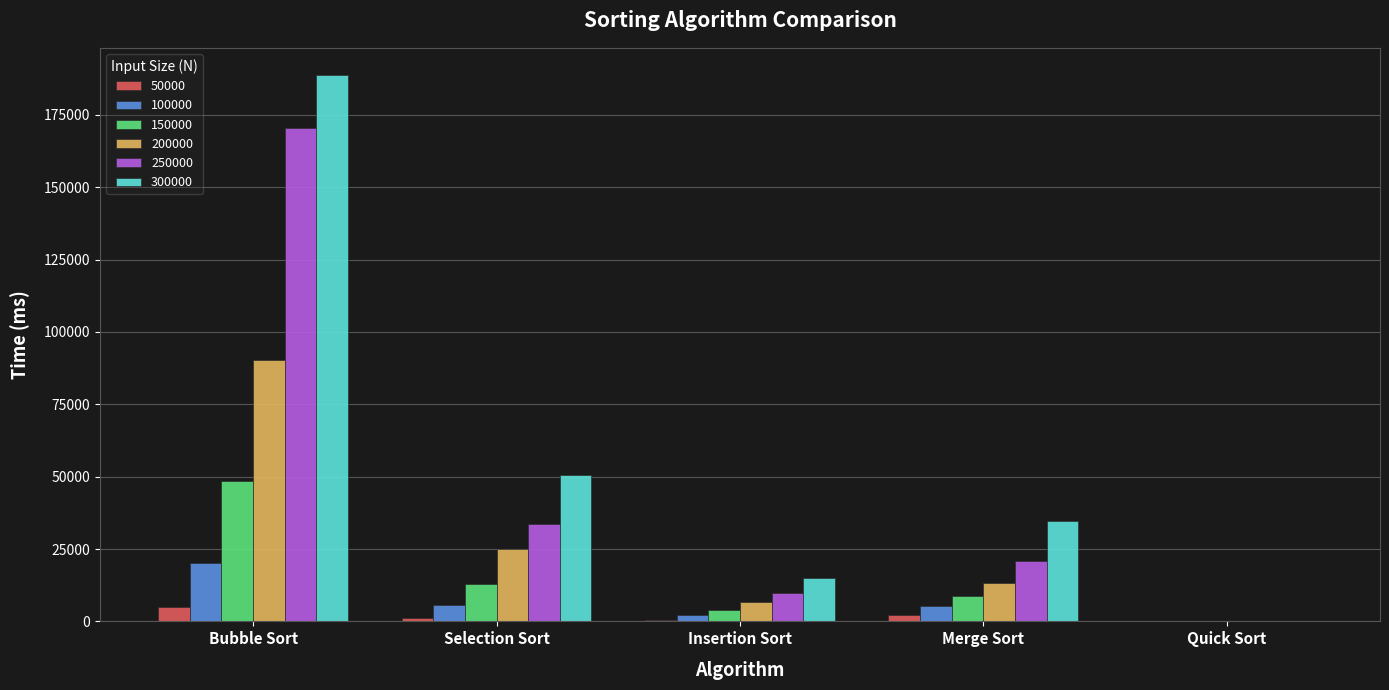

The 200000 series shows 10893 at Selection Sort. True or false?

False